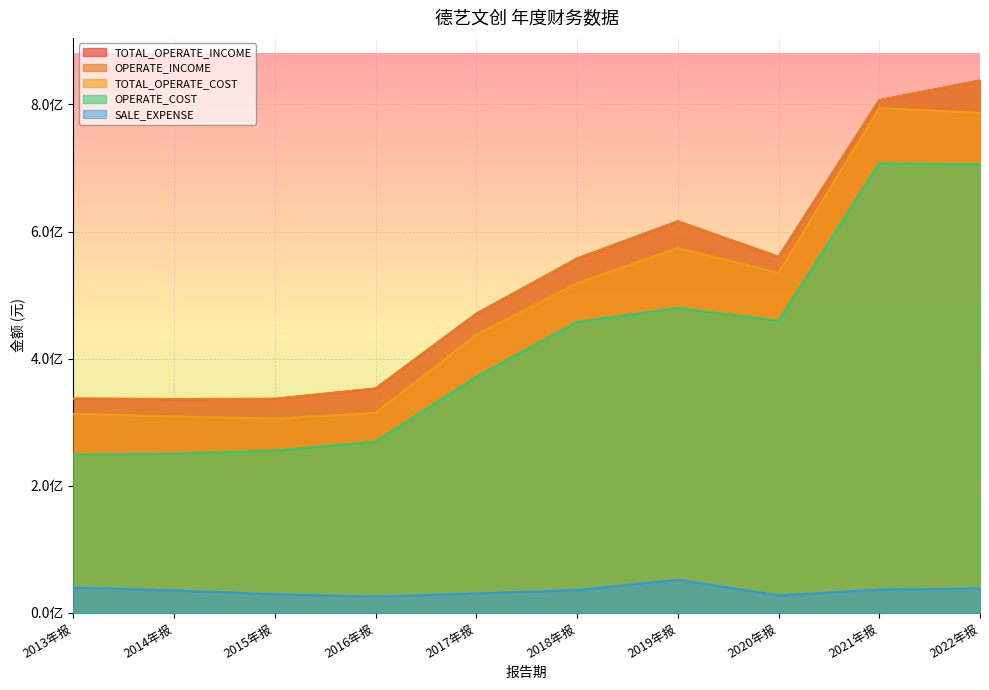

At which category is the sum across all series the highest?

2022年报